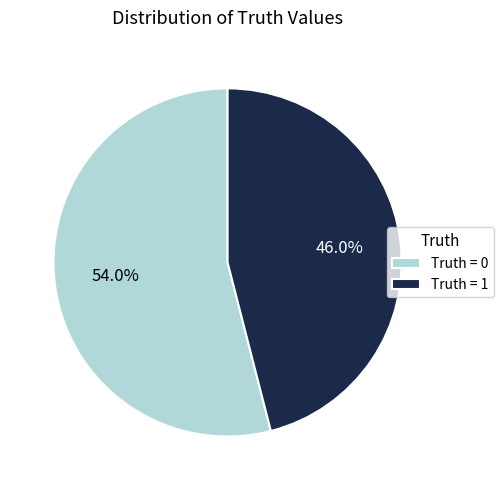

What is the smallest slice in the pie chart?

Truth = 1